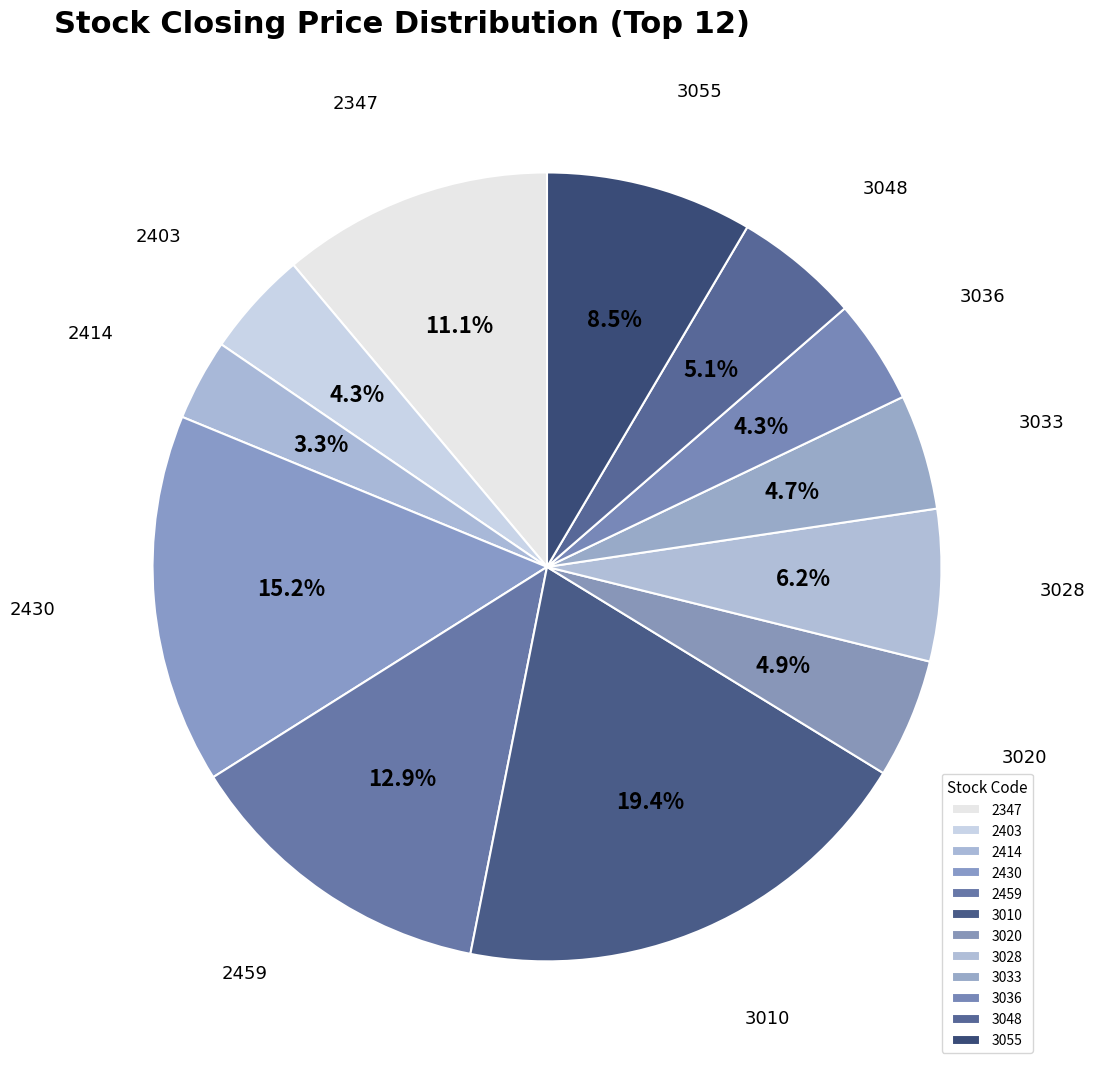

To the nearest percent, what percentage of the pie is 3028?

6%